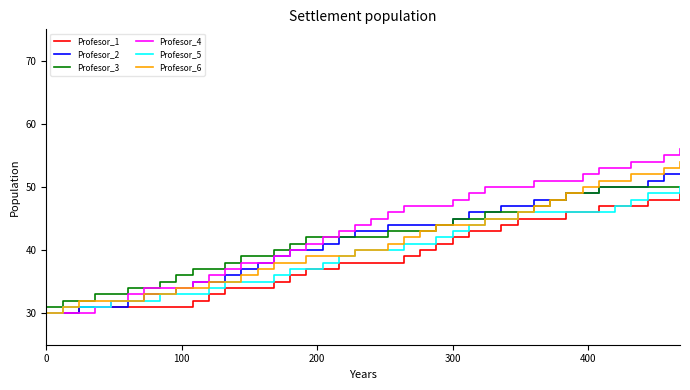

Which series has the largest range (max minus min)?

Profesor_4